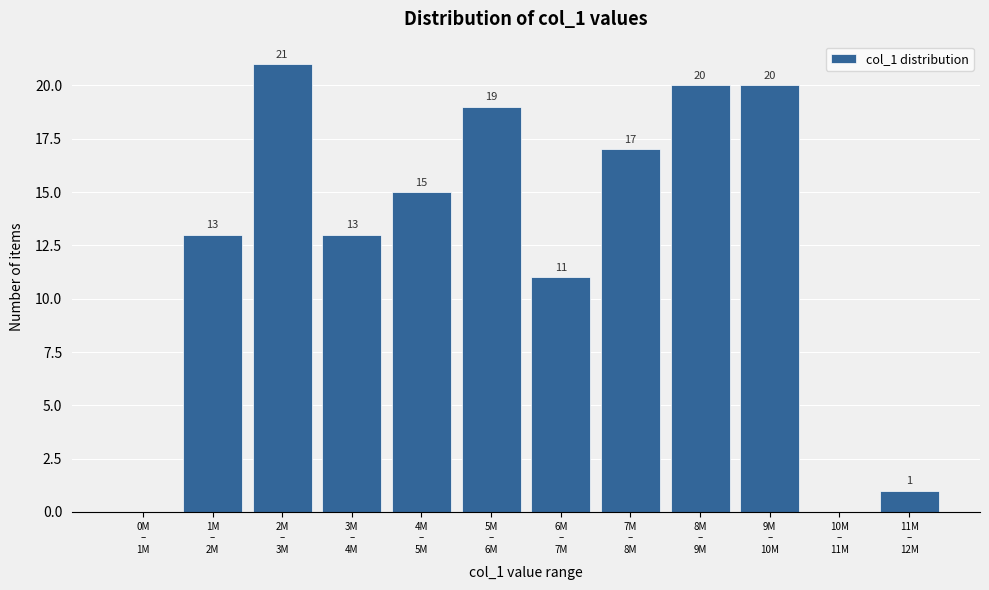

What is the maximum value shown in the chart?

21